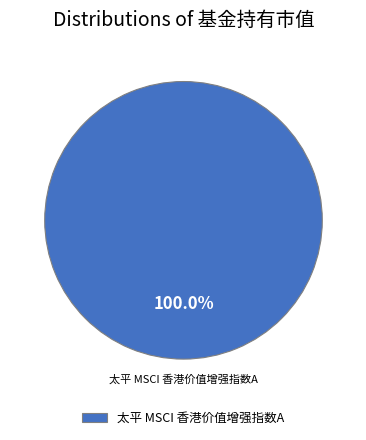

Rank the categories by value from highest to lowest.

太平 MSCI 香港价值增强指数A